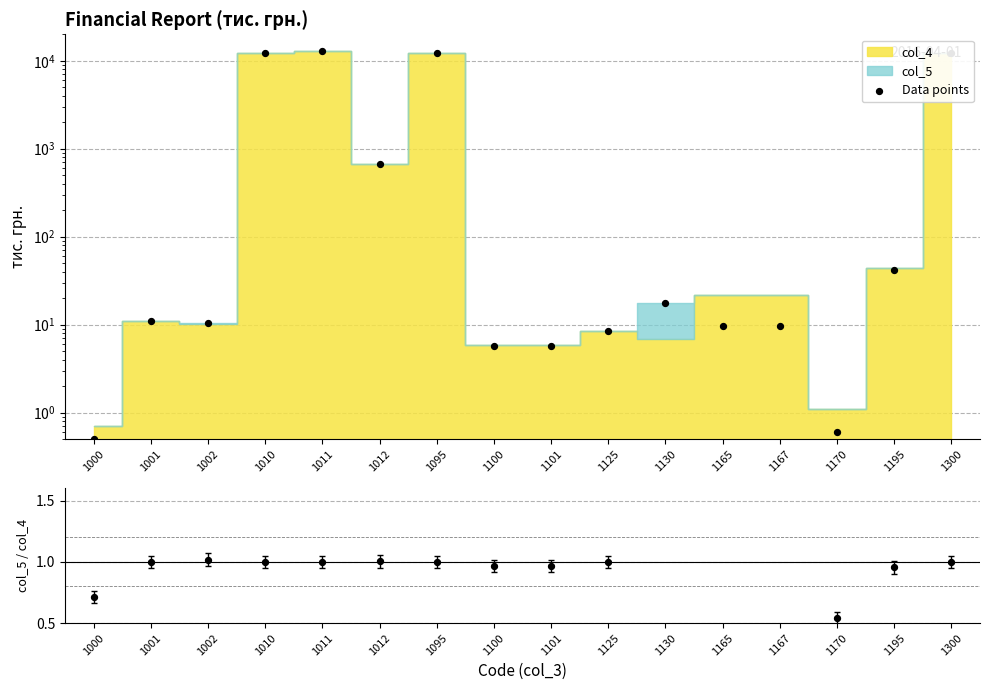

Is the value of Data points at 1001 greater than the value of col_5 / col_4 at 1001?

Yes